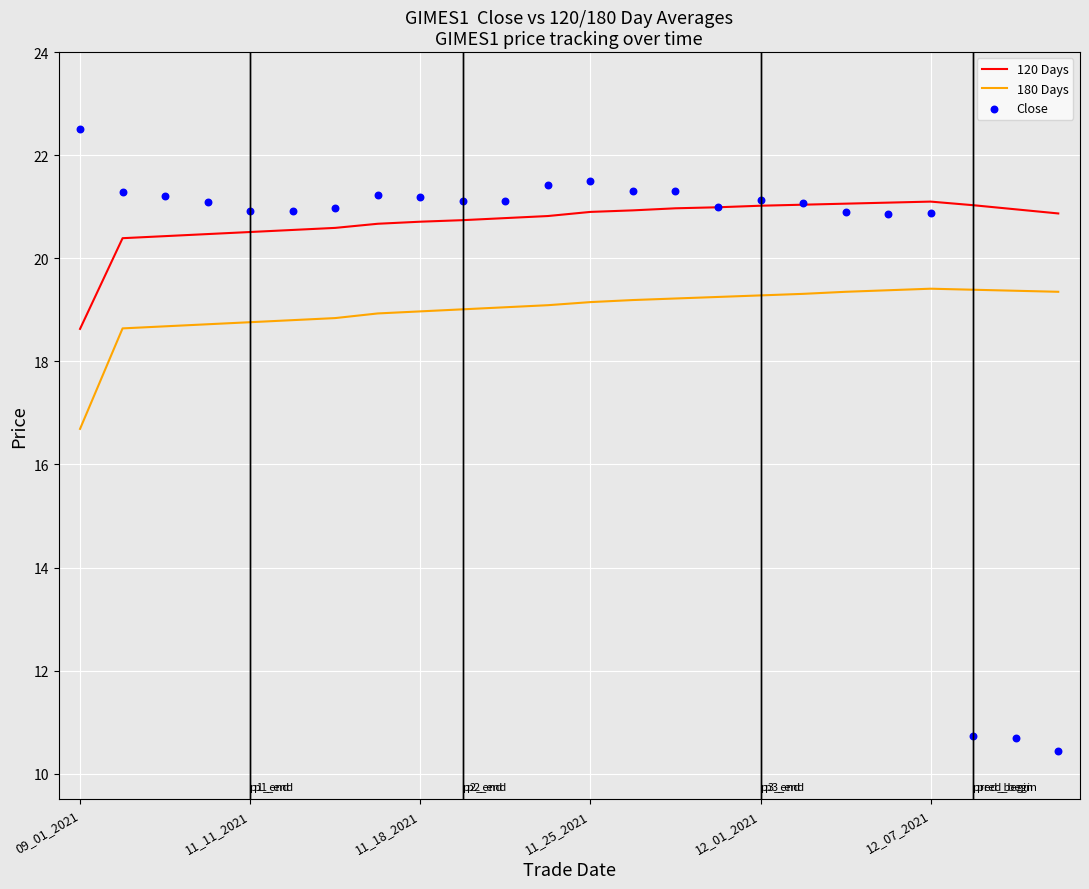

At how many categories does at least one series exceed 22?

1